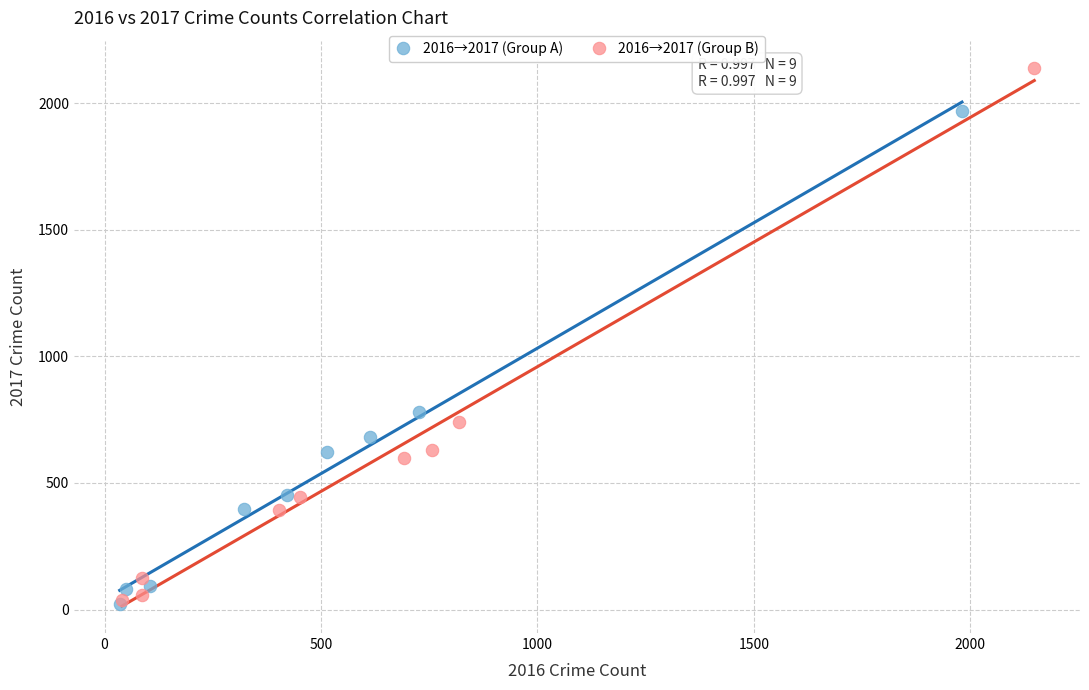

Which series contains the highest Y value?

2016→2017 (Group B)